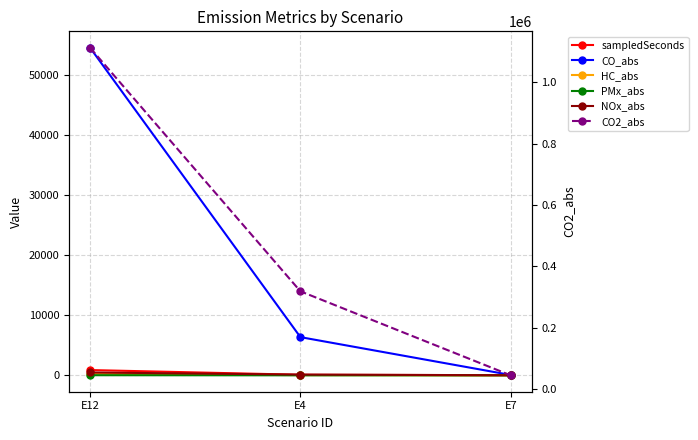

Which series changed the most between E4 and E7?

CO2_abs